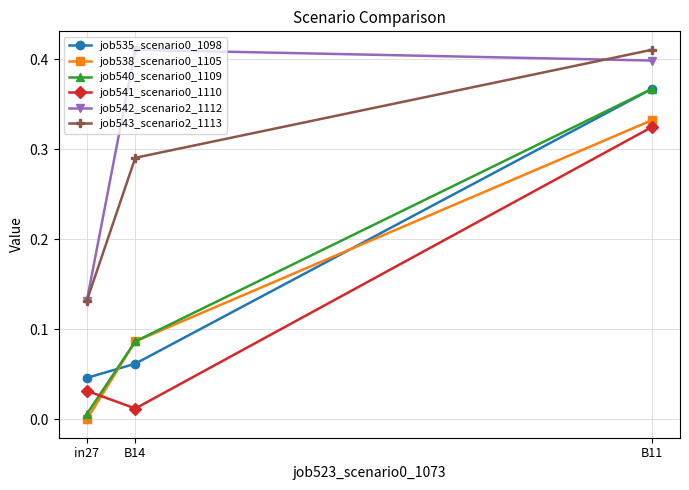

What is the label of the 1st point from the left?

in27